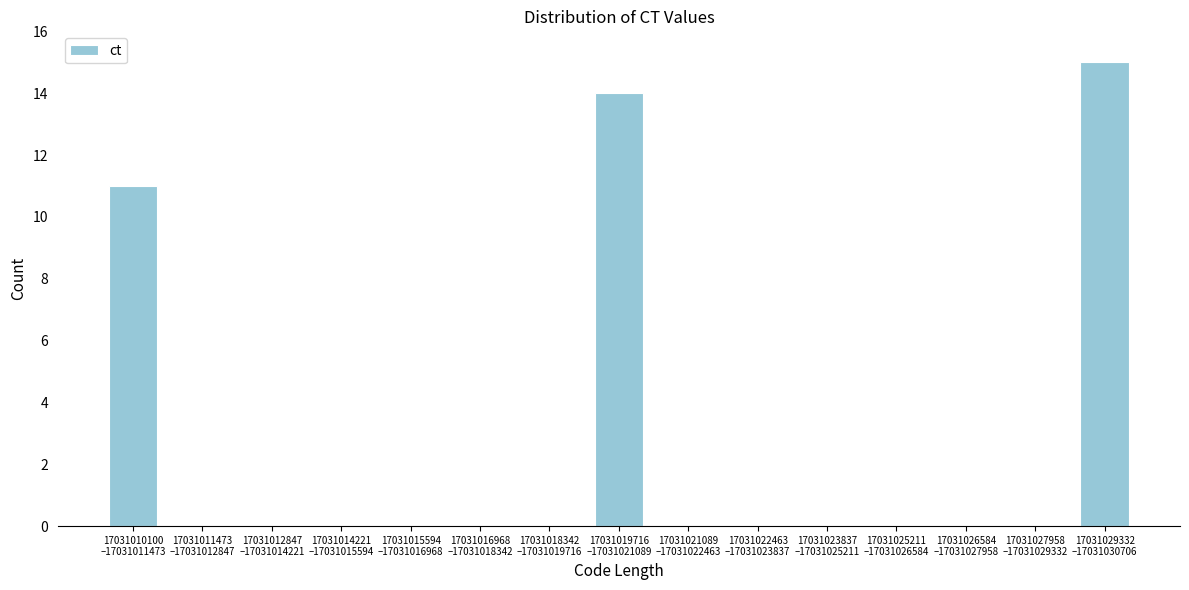

What is the maximum value shown in the chart?

15